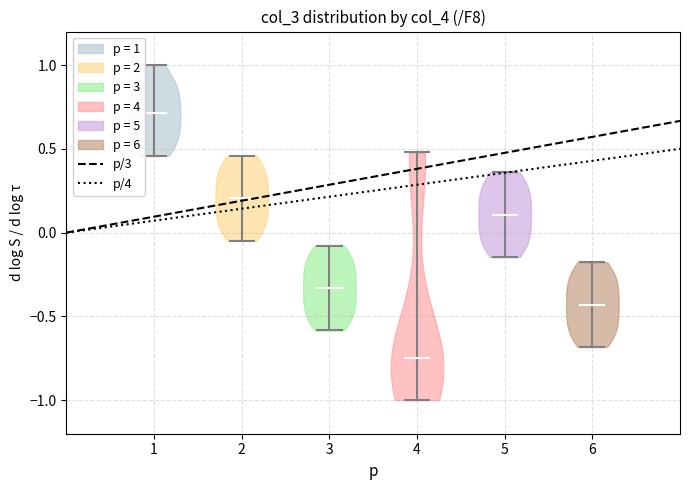

Reading left to right, read every violin against the y-axis: where its median line is, and the lowest and highest points it reaches. The values are not printed on the chart, so give them approximately, as read against the axis.

1: median line 0.70, lowest point 0.45, highest point 1.00
2: median line 0.20, lowest point -0.05, highest point 0.45
3: median line -0.35, lowest point -0.60, highest point -0.10
4: median line -0.75, lowest point -1.00, highest point 0.50
5: median line 0.10, lowest point -0.15, highest point 0.35
6: median line -0.45, lowest point -0.70, highest point -0.20